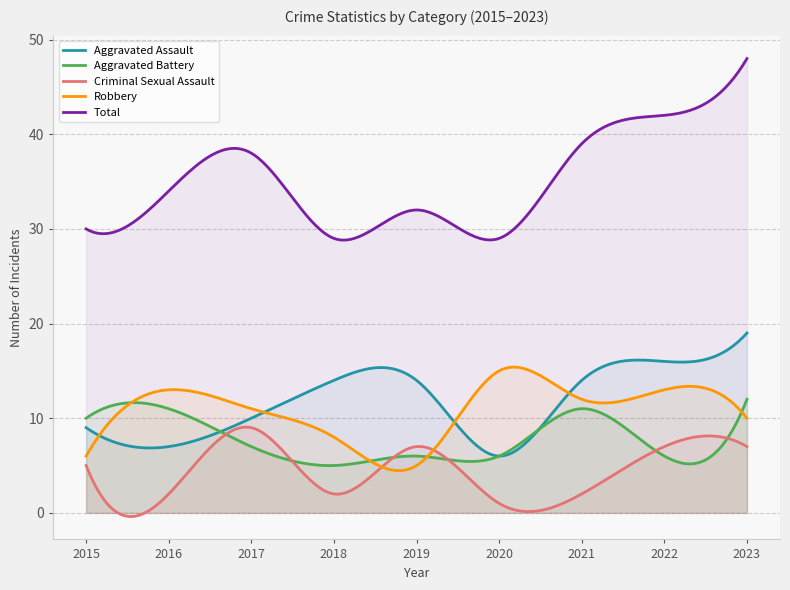

Which category has the highest value in the Aggravated Battery series?

2023